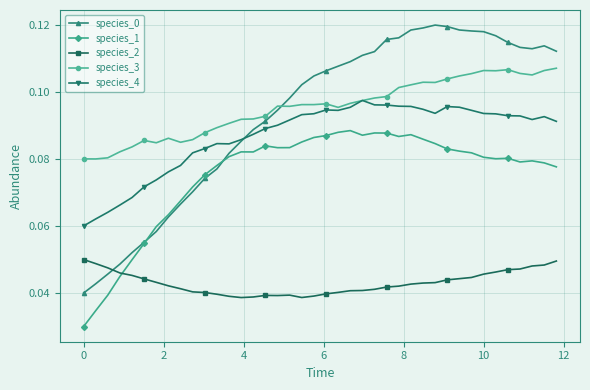

Which series has the largest total across all categories?

species_3